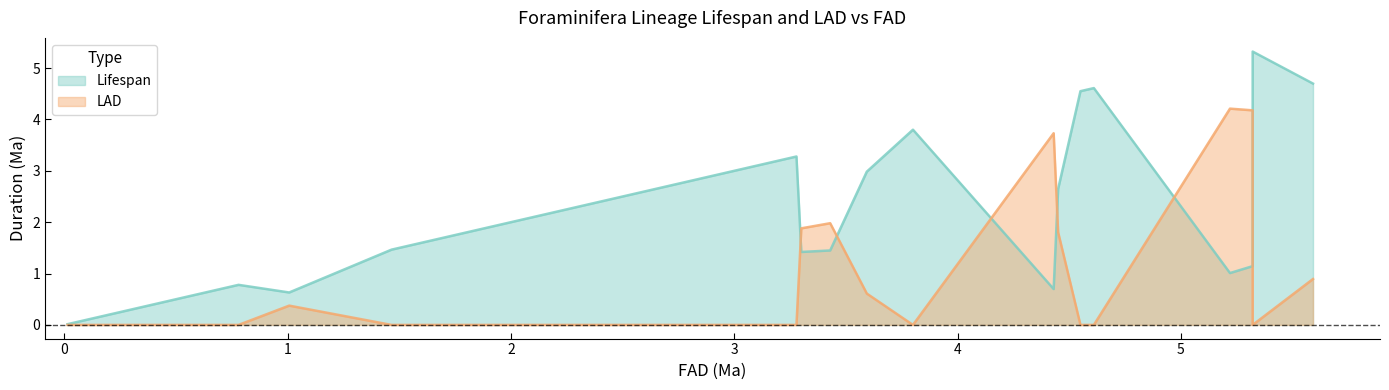

True or false: Lifespan and LAD intersect in this chart.

True